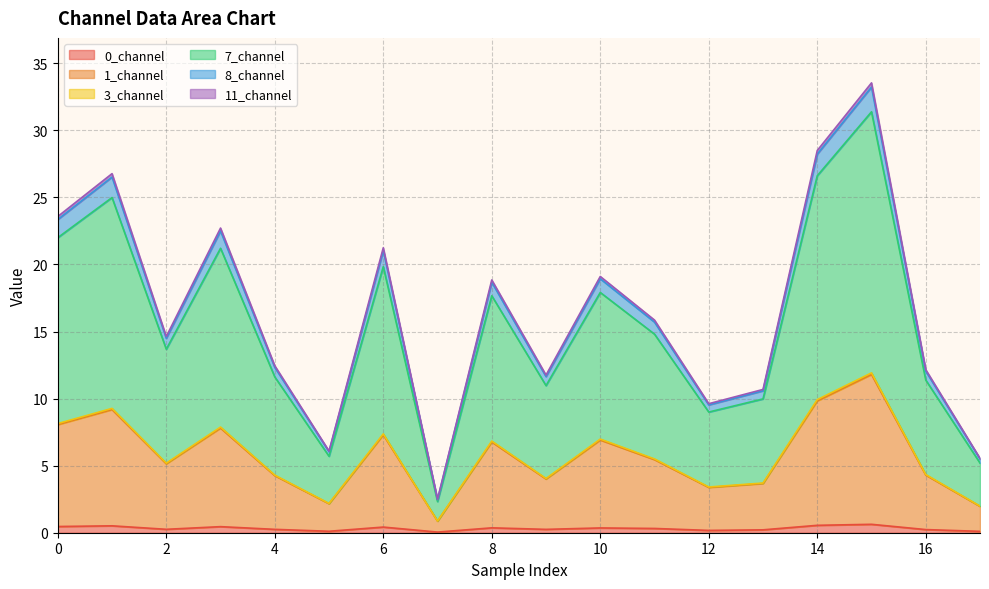

True or false: 3_channel and 1_channel intersect in this chart.

False